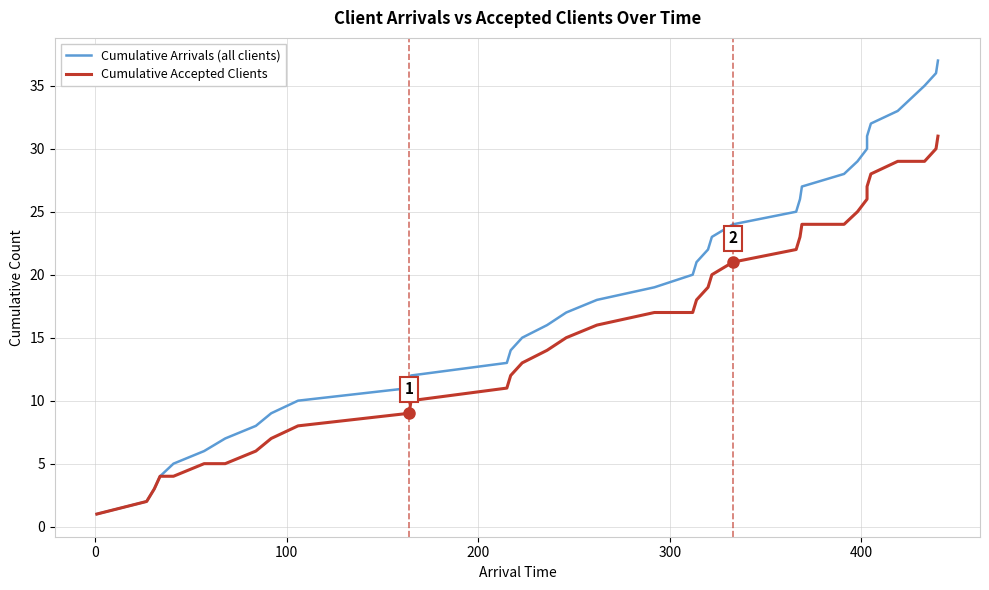

True or false: Cumulative Arrivals (all clients) and Cumulative Accepted Clients intersect in this chart.

False